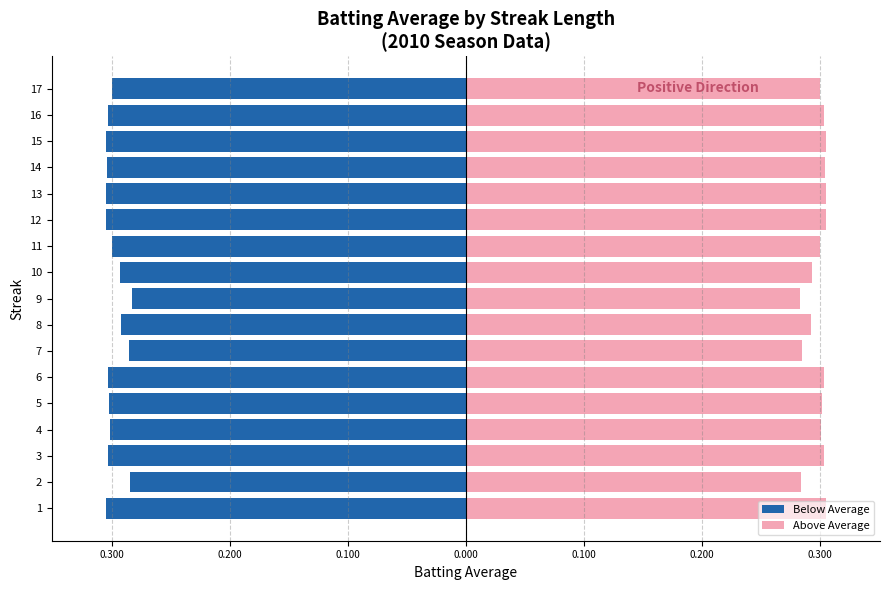

True or false: Below Average has a value of -0.3 at 6.

True